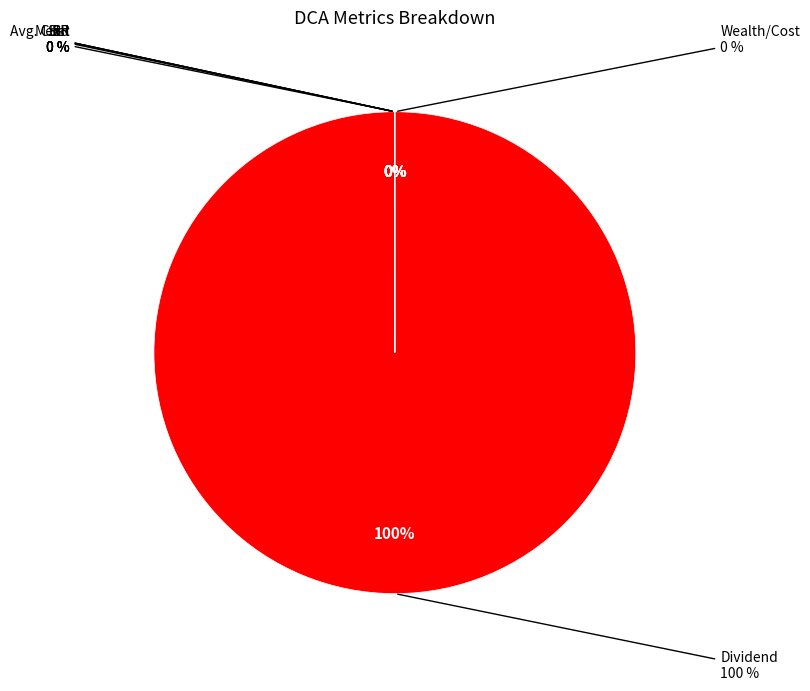

To the nearest percent, what is the difference between the largest and smallest slice percentages?

100%